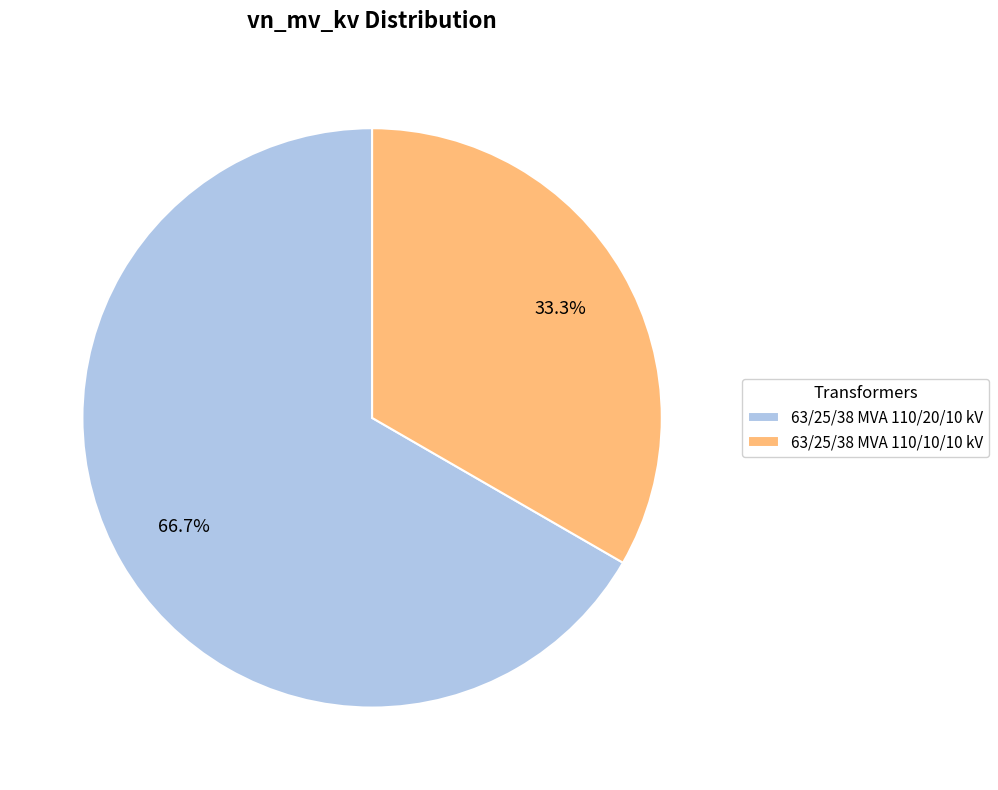

To the nearest percent, what portion does 63/25/38 MVA 110/20/10 kV represent?

67%